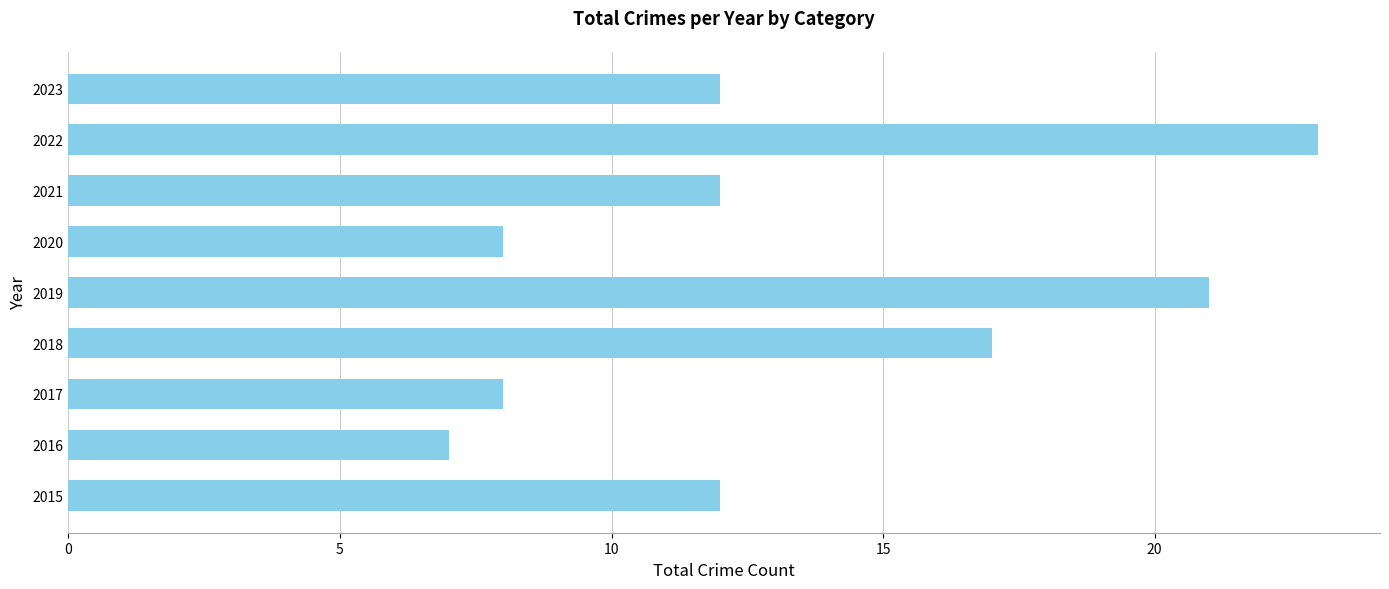

Which label corresponds to the smallest value in the chart?

2016